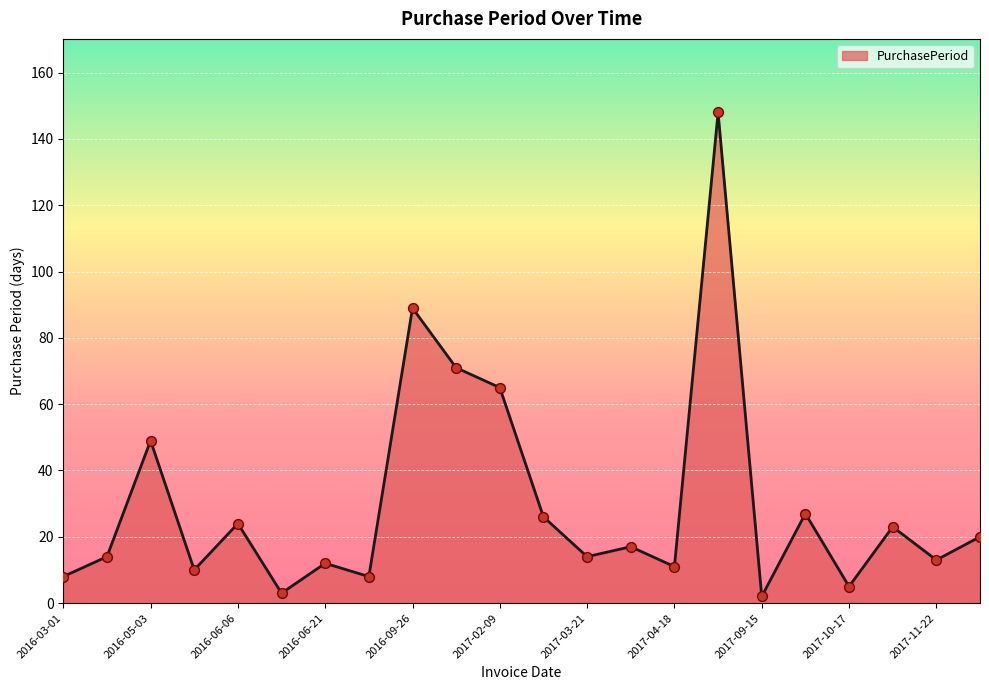

What is the difference between the maximum and minimum values?

146